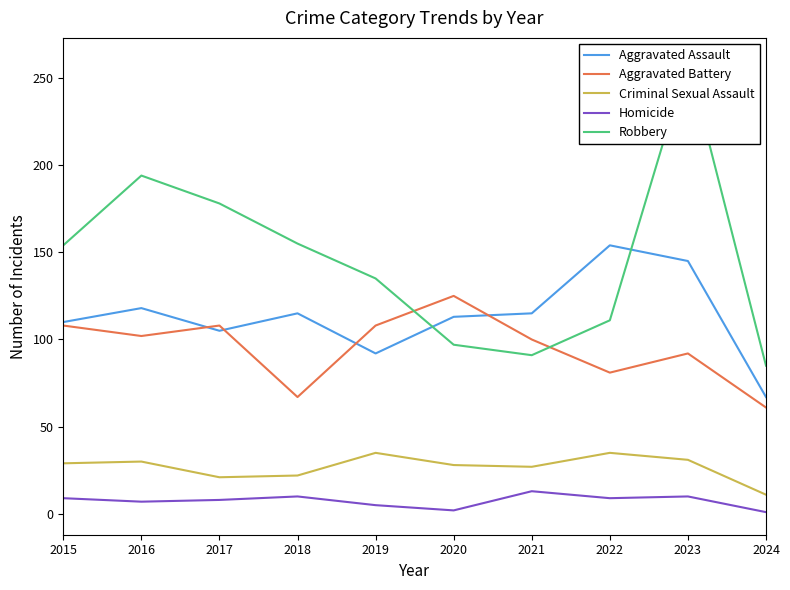

True or false: Criminal Sexual Assault and Homicide intersect in this chart.

False